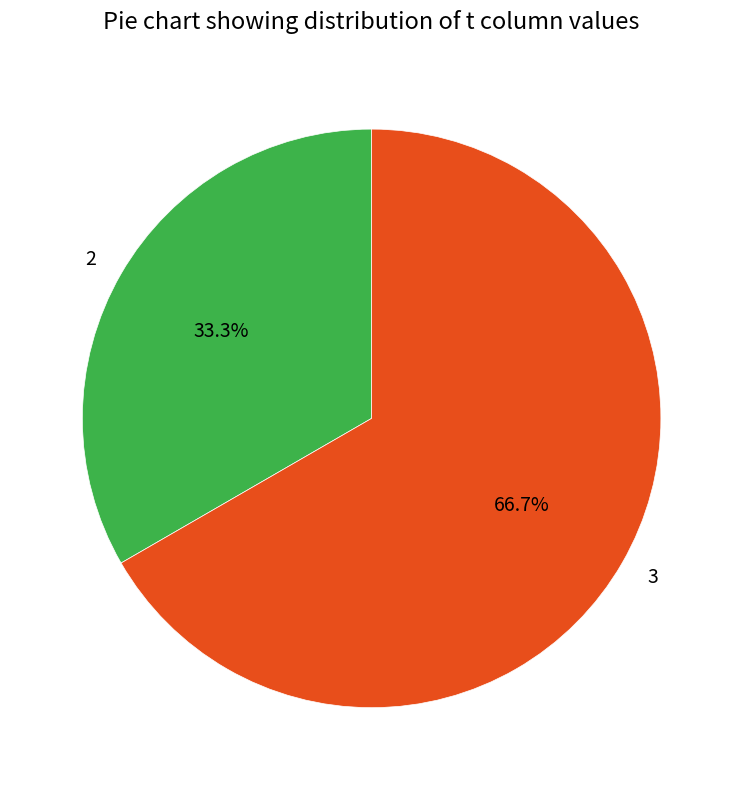

Which slice is the largest?

3